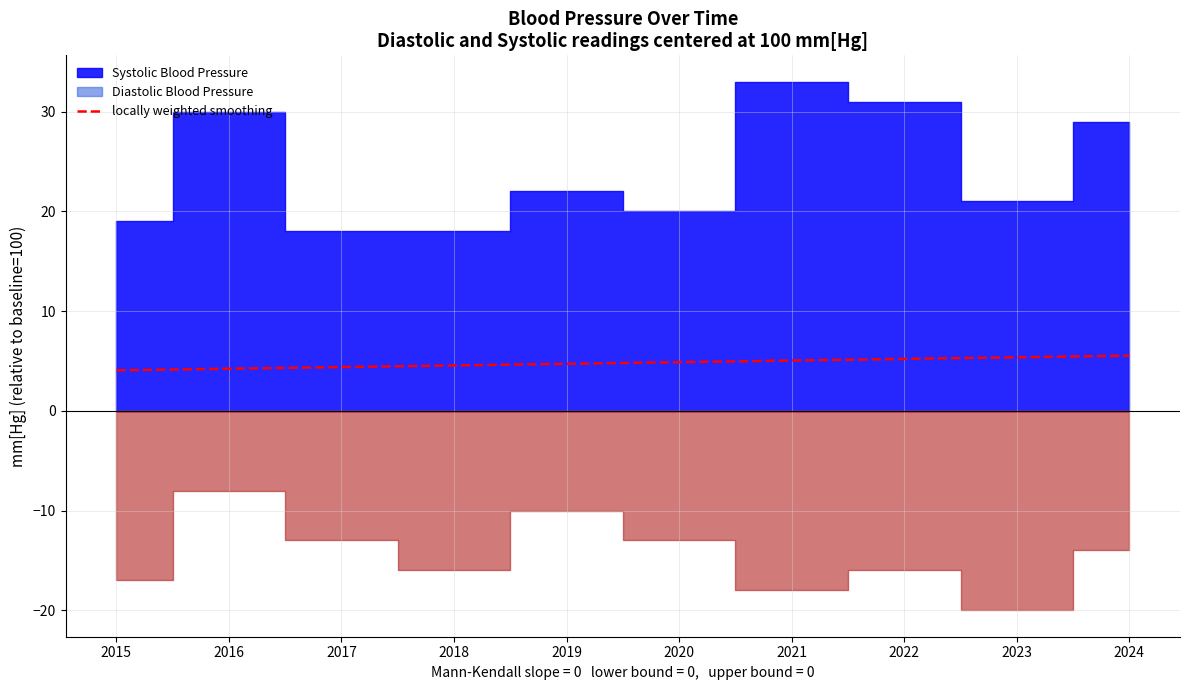

Reading left to right, what are all the values shown in this chart?

2015=4.1	2016=4.2	2017=4.4	2018=4.6	2019=4.7	2020=4.9	2021=5.0	2022=5.2	2023=5.4	2024=5.5